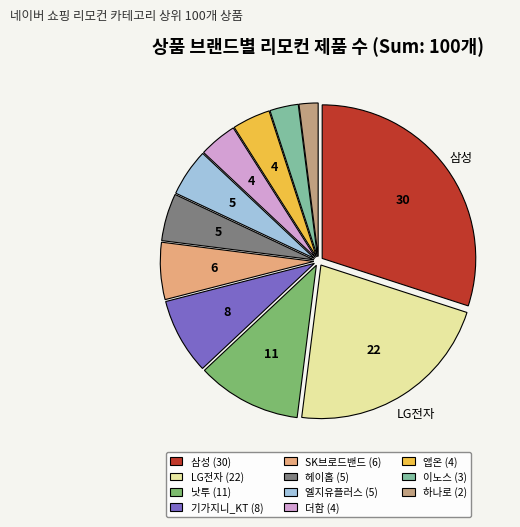

Do 헤이홈 and 엘지유플러스 together represent more than half of the pie?

No